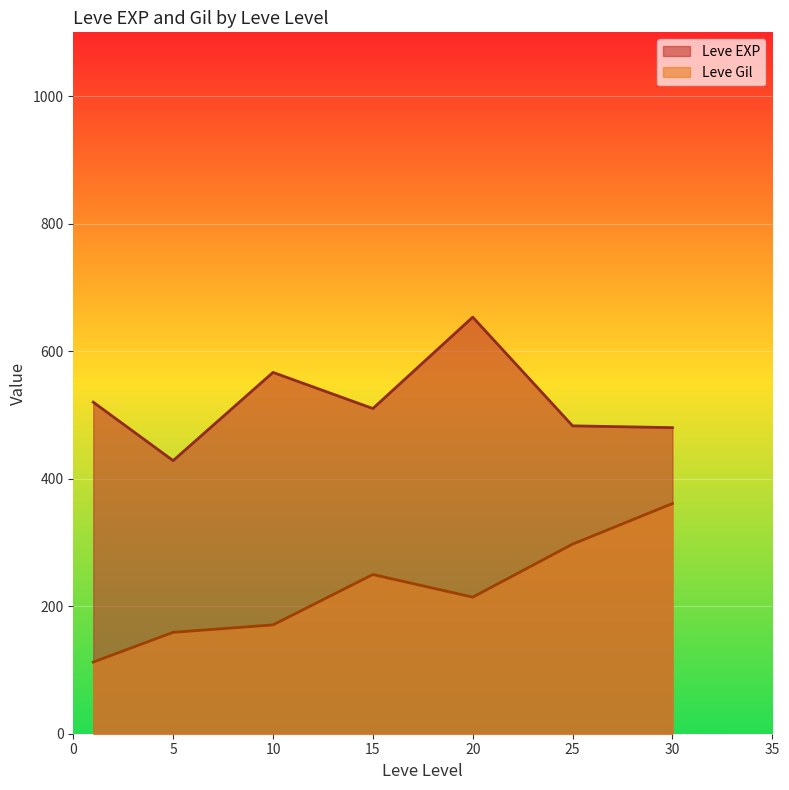

True or false: Leve Gil has a value of 290 at 25.

True